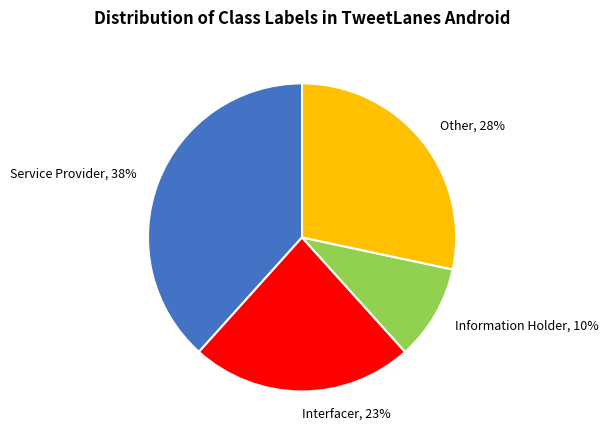

To the nearest percent, what percentage of the pie is Service Provider?

38%